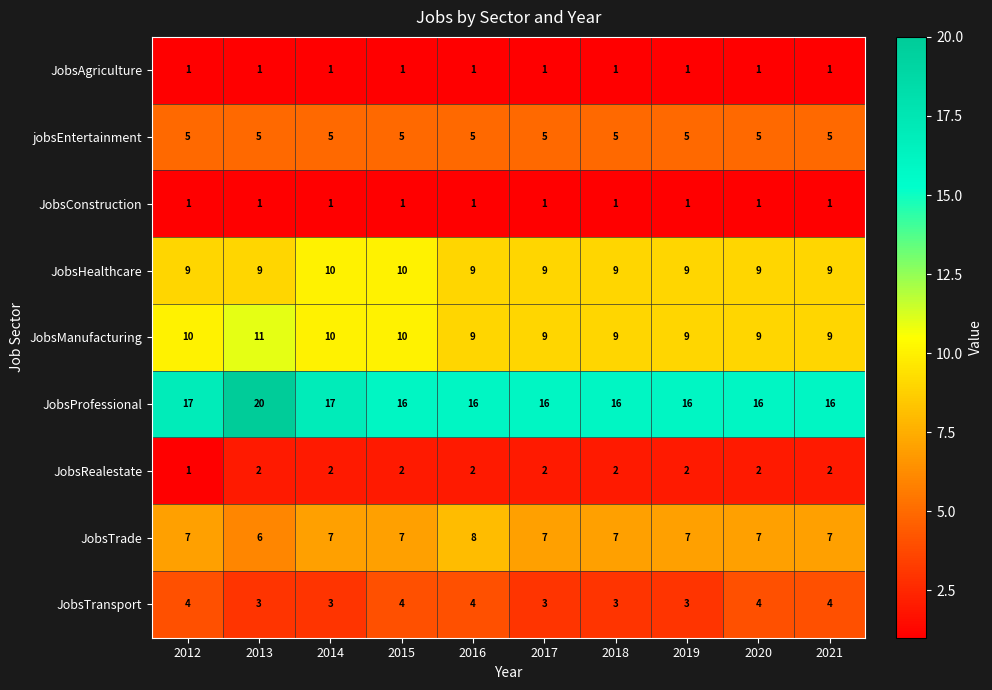

What is the total value across all series at 2014?

56